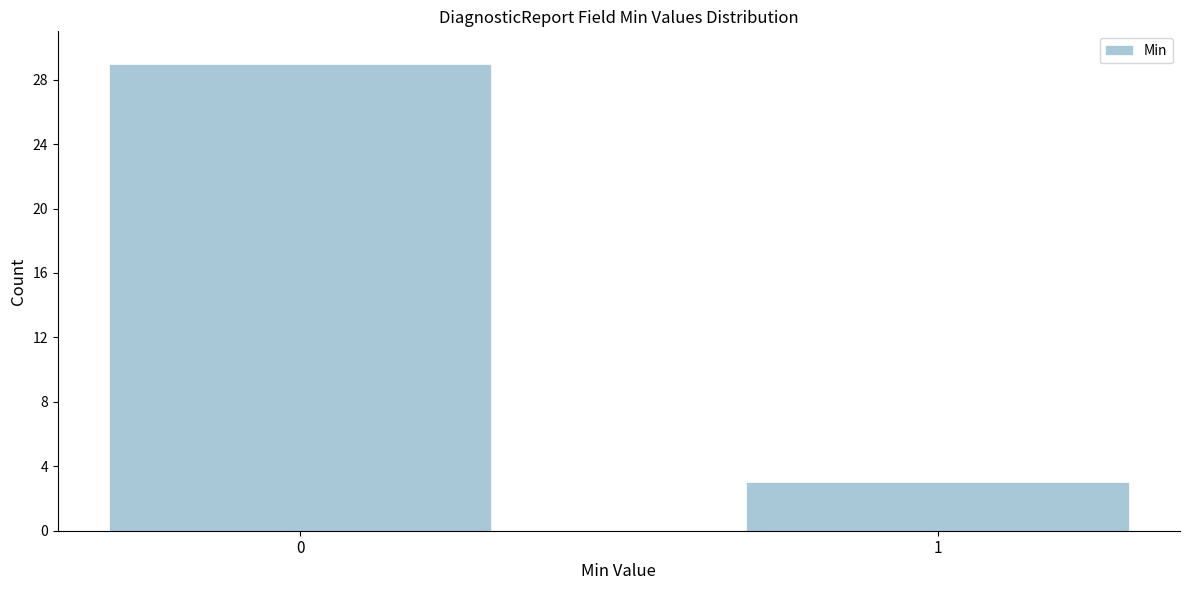

Reading left to right, what are all the values shown in this chart?

29	3